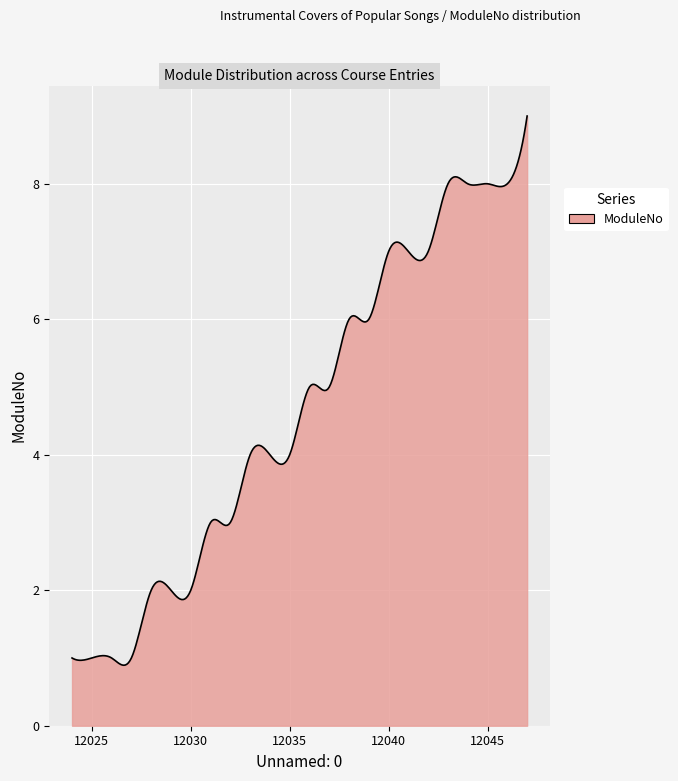

What is the minimum value shown in the chart?

0.9